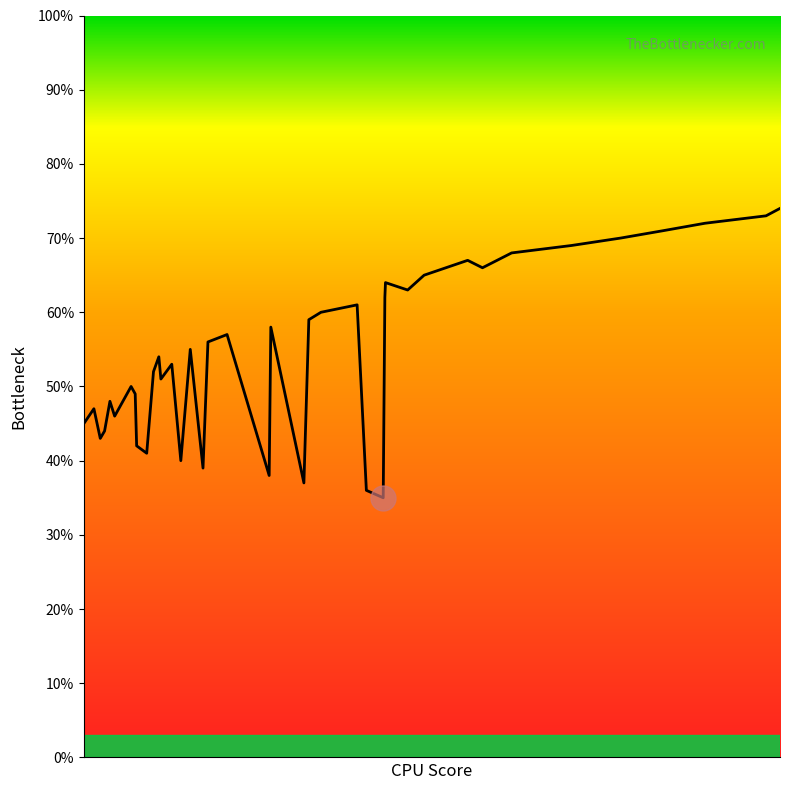

What is the minimum value shown in the chart?

35